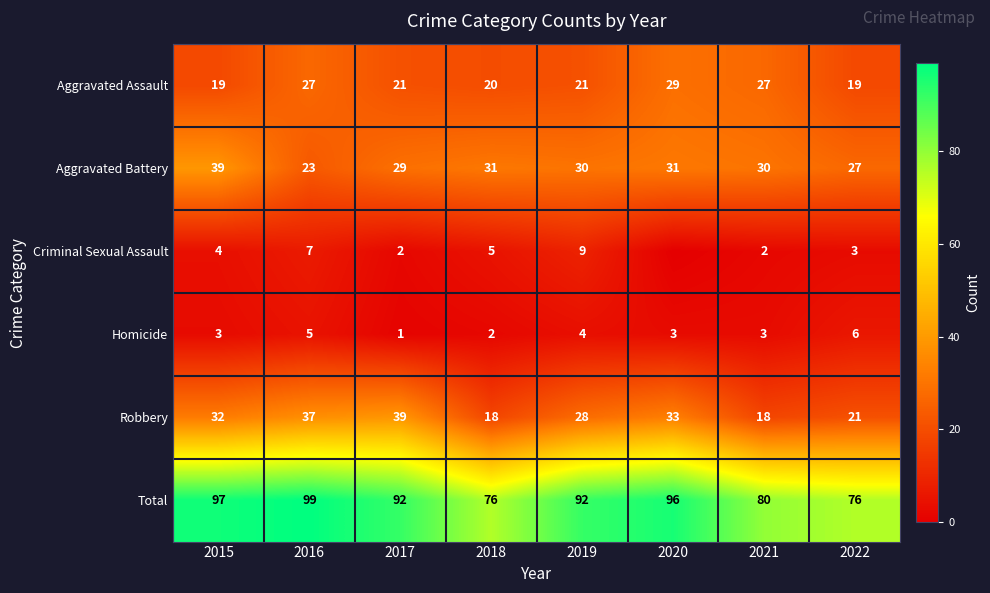

The value of Robbery at 2016 is 16. True or false?

False